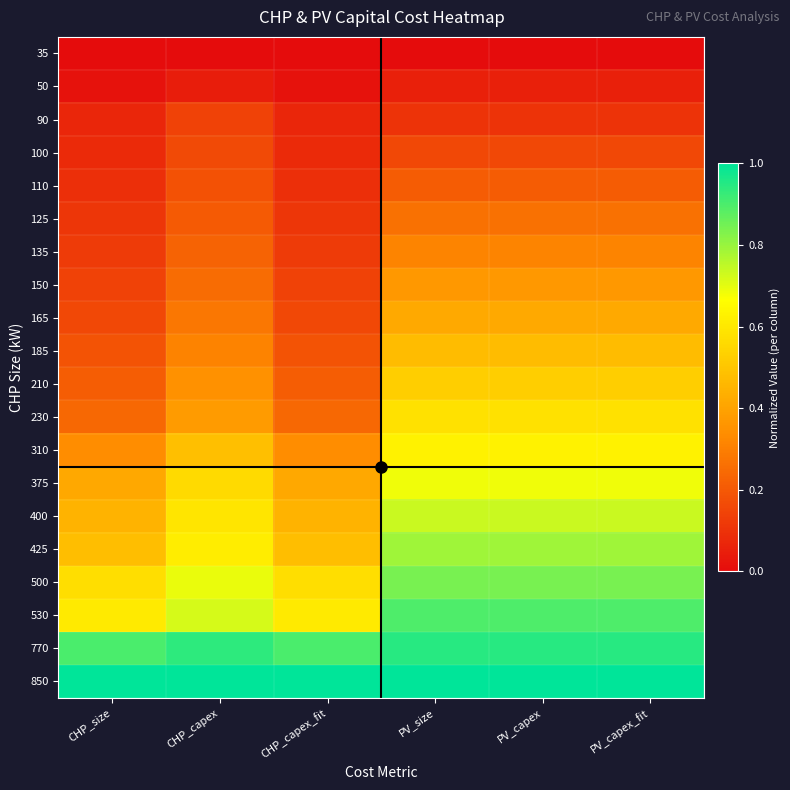

Between PV_capex_fit and CHP_size, which is larger?

PV_capex_fit